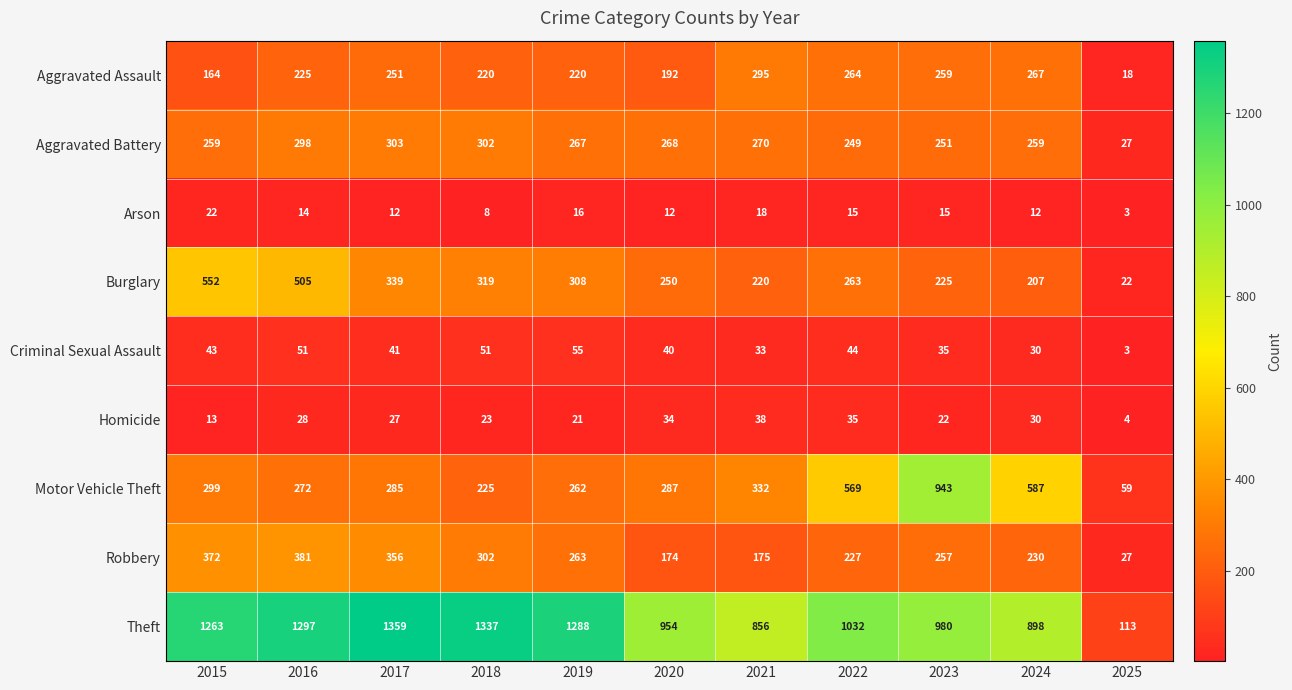

At which label is Criminal Sexual Assault closest to 29?

2024